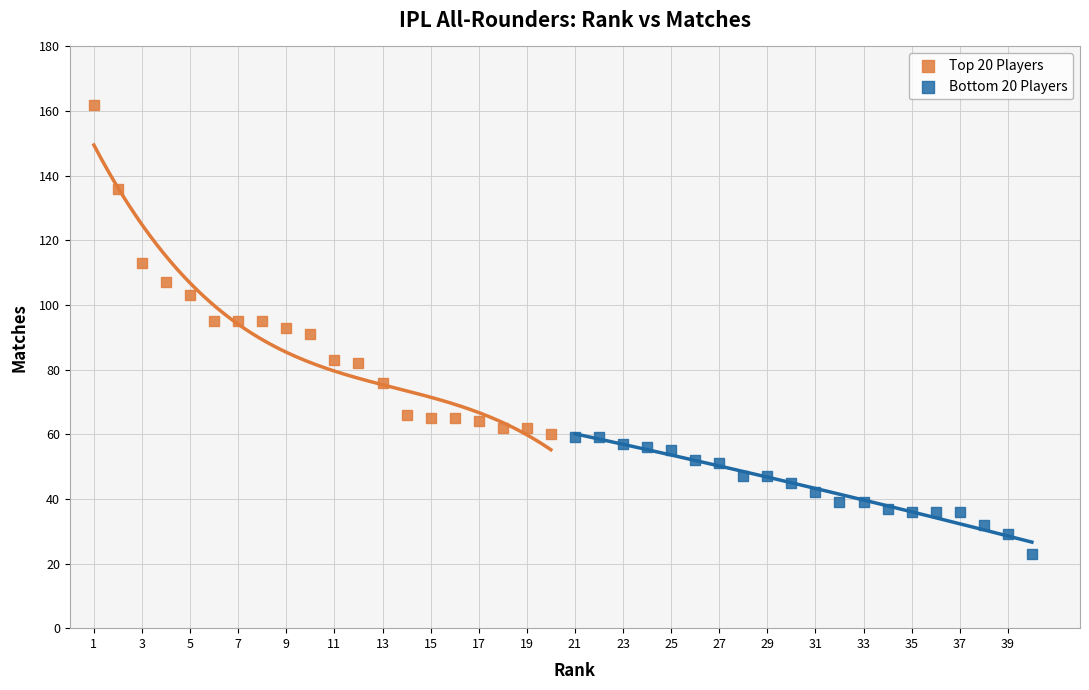

Which series reaches the minimum Y coordinate?

Bottom 20 Players